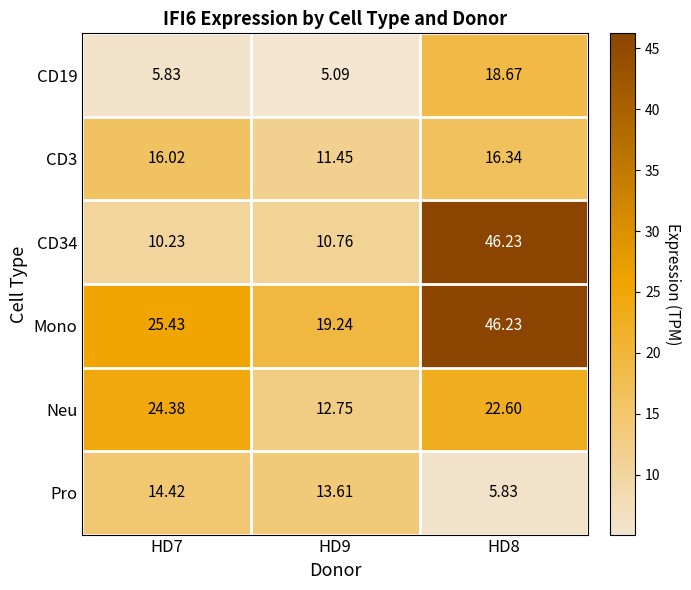

Which series has the largest total across all categories?

Mono